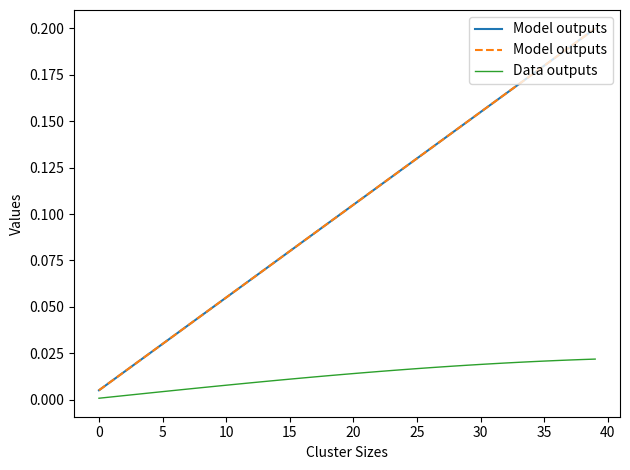

Rank the series at 17 from lowest to highest value.

Data outputs, Model outputs